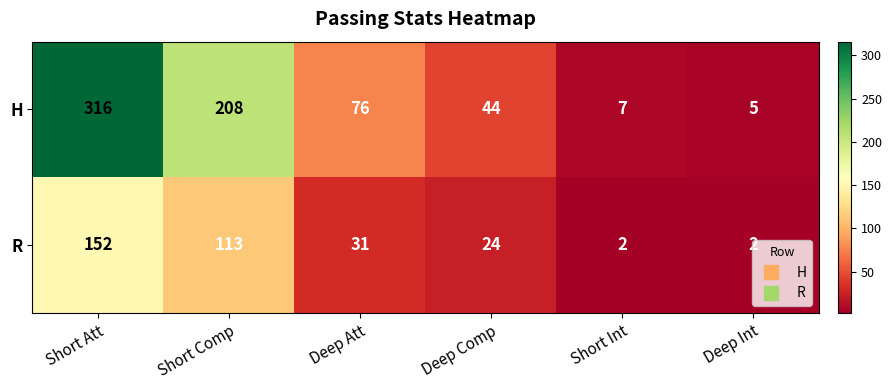

Rank the categories by H value from highest to lowest.

Short Att, Short Comp, Deep Att, Deep Comp, Short Int, Deep Int